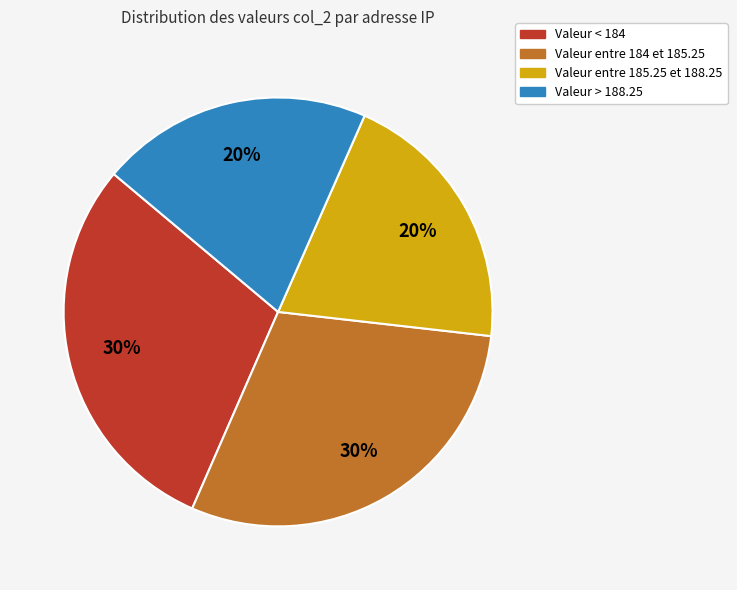

Is there a majority slice in this chart?

No